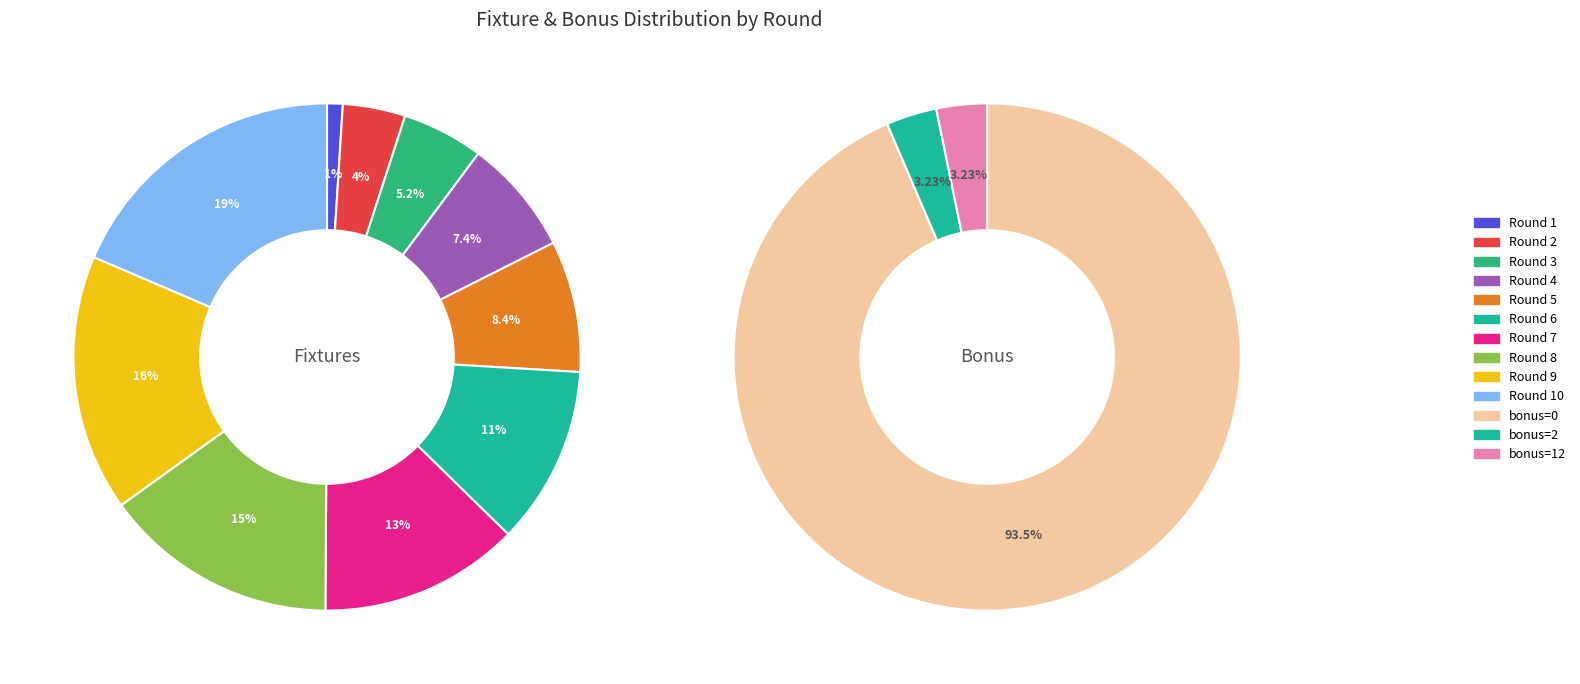

Rank the categories by value from lowest to highest.

Round 1, Round 2, Round 3, Round 4, Round 5, Round 6, Round 7, Round 8, Round 9, Round 10